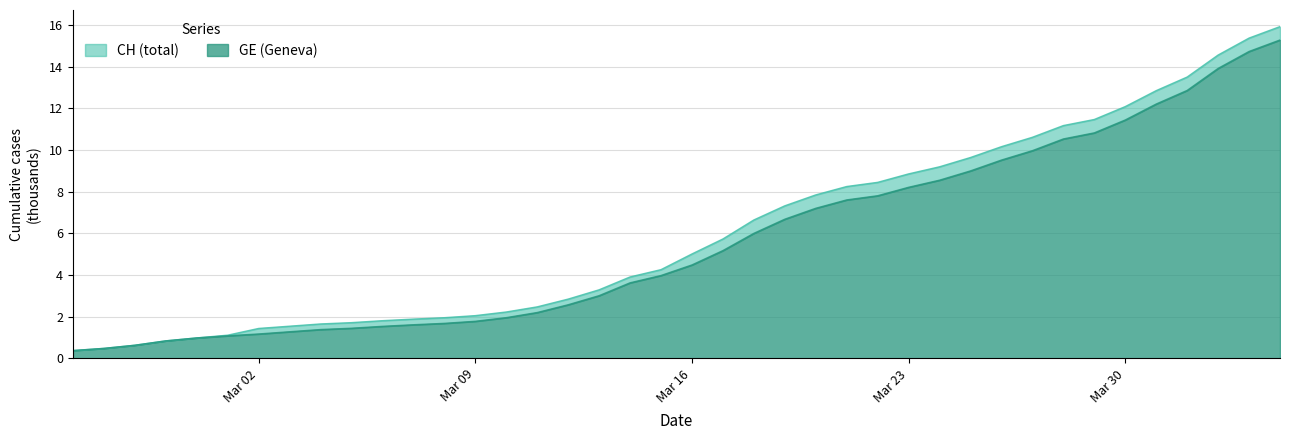

What is the lowest value of the CH series?

0.4